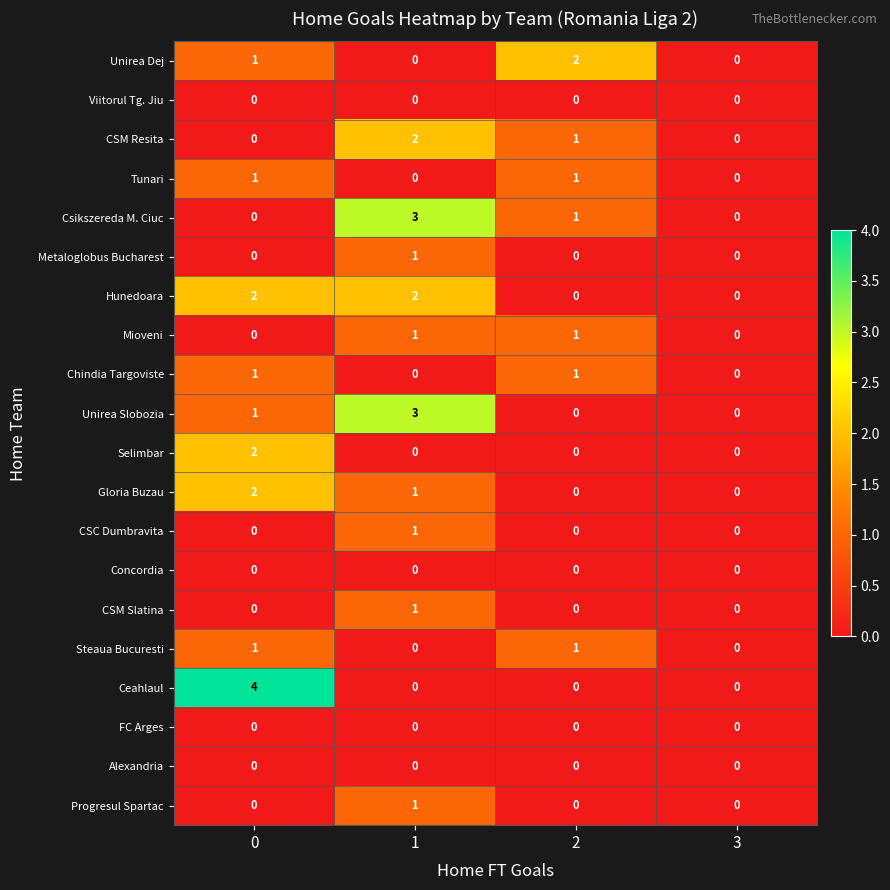

Between 0 and 2, which series saw the biggest shift?

Ceahlaul